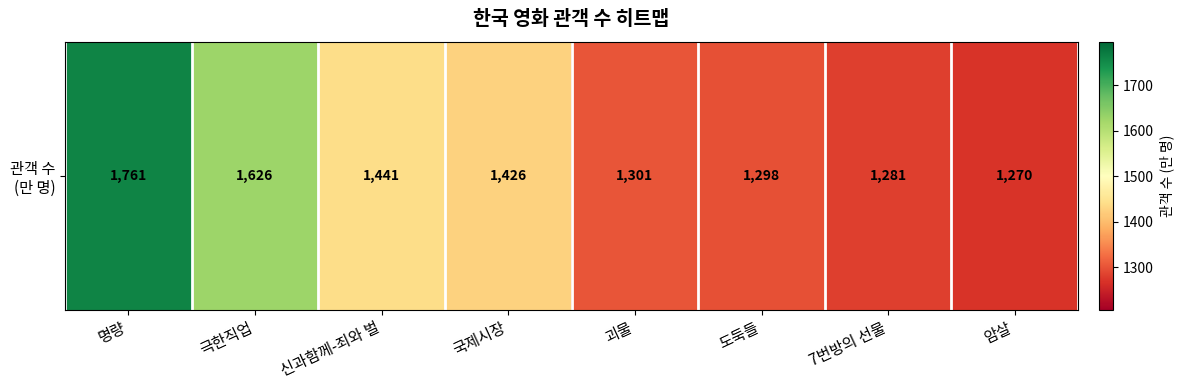

Read the value at 극한직업, to the nearest 50.

1650